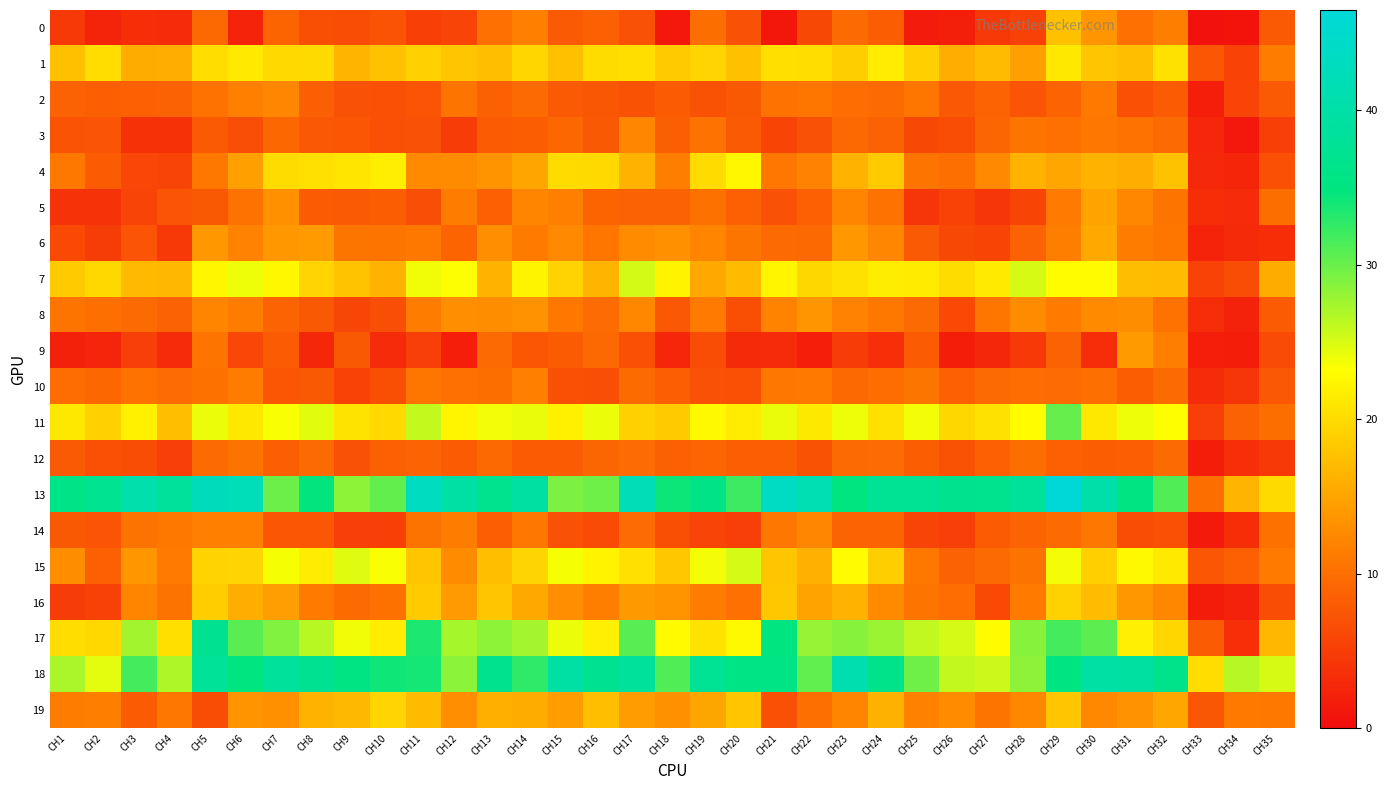

Reading left to right, list all the values displayed in this chart.

0: CH1=4.5	CH2=2.4	CH3=3.5	CH4=3.2	CH5=9.4	CH6=2.3	CH7=9.0	CH8=6.8	CH9=6.6	CH10=7.3	CH11=5.4	CH12=5.6	CH13=10.2	CH14=11.6	CH15=8.0	CH16=8.5	CH17=7.0	CH18=1.2	CH19=9.9	CH20=7.1	CH21=1.1	CH22=6.2	CH23=9.5	CH24=8.2	CH25=1.5	CH26=2.0	CH27=4.5	CH28=5.4	CH29=17.5	CH30=13.6	CH31=10.1	CH32=11.6	CH33=0.5	CH34=0.8	CH35=7.9
1: CH1=17.6	CH2=20.2	CH3=15.8	CH4=16.0	CH5=20.2	CH6=21.3	CH7=19.8	CH8=19.9	CH9=16.5	CH10=17.6	CH11=19.1	CH12=18.1	CH13=17.4	CH14=19.6	CH15=17.6	CH16=20.1	CH17=20.3	CH18=18.6	CH19=19.4	CH20=17.6	CH21=20.4	CH22=20.2	CH23=18.9	CH24=21.6	CH25=19.0	CH26=15.8	CH27=17.2	CH28=14.6	CH29=21.2	CH30=18.0	CH31=17.5	CH32=20.6	CH33=7.5	CH34=5.5	CH35=11.5
2: CH1=8.8	CH2=8.4	CH3=8.5	CH4=8.8	CH5=10.3	CH6=11.6	CH7=12.3	CH8=8.4	CH9=7.0	CH10=6.9	CH11=7.3	CH12=10.6	CH13=8.6	CH14=9.6	CH15=8.0	CH16=7.6	CH17=7.2	CH18=8.2	CH19=7.2	CH20=7.8	CH21=10.3	CH22=10.7	CH23=9.9	CH24=9.6	CH25=10.8	CH26=7.7	CH27=8.9	CH28=7.4	CH29=8.8	CH30=11.0	CH31=6.8	CH32=8.2	CH33=1.9	CH34=5.7	CH35=8.0
3: CH1=7.2	CH2=7.4	CH3=3.8	CH4=3.8	CH5=8.0	CH6=6.7	CH7=9.3	CH8=7.7	CH9=7.5	CH10=6.8	CH11=7.0	CH12=4.9	CH13=8.2	CH14=8.2	CH15=9.2	CH16=7.8	CH17=12.3	CH18=8.4	CH19=10.3	CH20=8.0	CH21=5.8	CH22=7.0	CH23=9.4	CH24=8.7	CH25=6.1	CH26=6.5	CH27=9.1	CH28=10.5	CH29=10.1	CH30=10.9	CH31=10.3	CH32=9.5	CH33=2.7	CH34=1.2	CH35=5.2
4: CH1=11.0	CH2=8.1	CH3=5.9	CH4=5.7	CH5=11.0	CH6=14.6	CH7=20.1	CH8=20.5	CH9=20.9	CH10=21.7	CH11=12.7	CH12=12.8	CH13=13.5	CH14=15.1	CH15=20.1	CH16=19.8	CH17=16.4	CH18=11.6	CH19=20.0	CH20=22.6	CH21=10.8	CH22=11.9	CH23=16.3	CH24=18.6	CH25=10.5	CH26=10.1	CH27=12.6	CH28=16.4	CH29=15.2	CH30=16.3	CH31=15.9	CH32=17.7	CH33=2.9	CH34=2.5	CH35=6.9
5: CH1=3.9	CH2=3.9	CH3=5.7	CH4=7.4	CH5=7.7	CH6=10.3	CH7=13.3	CH8=8.0	CH9=8.0	CH10=8.2	CH11=6.7	CH12=11.3	CH13=8.6	CH14=12.2	CH15=11.7	CH16=8.9	CH17=8.6	CH18=8.6	CH19=10.2	CH20=8.6	CH21=6.9	CH22=8.5	CH23=12.1	CH24=10.3	CH25=4.3	CH26=5.5	CH27=4.2	CH28=5.7	CH29=11.2	CH30=15.0	CH31=12.4	CH32=10.6	CH33=3.5	CH34=3.2	CH35=10.0
6: CH1=6.2	CH2=5.0	CH3=7.3	CH4=4.6	CH5=14.0	CH6=11.9	CH7=13.8	CH8=14.3	CH9=10.7	CH10=10.5	CH11=10.9	CH12=8.9	CH13=13.0	CH14=11.2	CH15=12.6	CH16=10.7	CH17=12.7	CH18=13.2	CH19=12.2	CH20=10.6	CH21=9.6	CH22=9.3	CH23=13.9	CH24=12.3	CH25=8.0	CH26=6.0	CH27=5.8	CH28=8.8	CH29=11.6	CH30=15.5	CH31=11.3	CH32=10.8	CH33=2.3	CH34=3.1	CH35=3.5
7: CH1=18.5	CH2=19.7	CH3=17.0	CH4=16.7	CH5=22.4	CH6=24.0	CH7=22.6	CH8=19.4	CH9=17.8	CH10=16.3	CH11=23.9	CH12=23.4	CH13=16.3	CH14=22.3	CH15=19.2	CH16=16.5	CH17=25.3	CH18=22.2	CH19=15.4	CH20=17.2	CH21=22.4	CH22=19.7	CH23=20.6	CH24=21.7	CH25=21.5	CH26=20.1	CH27=21.4	CH28=25.1	CH29=23.1	CH30=23.0	CH31=17.3	CH32=17.2	CH33=5.5	CH34=6.6	CH35=15.8
8: CH1=10.6	CH2=10.0	CH3=9.7	CH4=8.8	CH5=12.2	CH6=11.4	CH7=8.8	CH8=7.7	CH9=5.8	CH10=6.7	CH11=11.4	CH12=13.0	CH13=13.0	CH14=13.4	CH15=10.9	CH16=9.8	CH17=12.4	CH18=7.6	CH19=11.1	CH20=6.7	CH21=12.0	CH22=13.7	CH23=11.9	CH24=10.9	CH25=9.4	CH26=6.2	CH27=10.8	CH28=12.8	CH29=11.2	CH30=12.7	CH31=12.9	CH32=10.3	CH33=3.3	CH34=2.3	CH35=8.1
9: CH1=2.1	CH2=2.5	CH3=5.2	CH4=3.2	CH5=10.5	CH6=6.0	CH7=8.2	CH8=2.8	CH9=7.9	CH10=3.2	CH11=5.2	CH12=1.8	CH13=9.7	CH14=7.5	CH15=8.1	CH16=9.4	CH17=6.9	CH18=2.7	CH19=6.6	CH20=3.0	CH21=3.2	CH22=1.8	CH23=4.8	CH24=3.6	CH25=8.1	CH26=1.8	CH27=2.8	CH28=4.5	CH29=8.7	CH30=3.3	CH31=14.2	CH32=11.5	CH33=1.9	CH34=1.8	CH35=6.4
10: CH1=9.9	CH2=9.3	CH3=10.3	CH4=9.7	CH5=10.2	CH6=11.3	CH7=7.5	CH8=7.8	CH9=5.5	CH10=6.8	CH11=10.8	CH12=10.1	CH13=10.0	CH14=11.7	CH15=6.8	CH16=6.7	CH17=9.6	CH18=8.3	CH19=7.0	CH20=6.8	CH21=10.8	CH22=11.0	CH23=9.4	CH24=9.8	CH25=10.6	CH26=8.6	CH27=9.5	CH28=9.9	CH29=9.8	CH30=10.1	CH31=8.2	CH32=9.6	CH33=3.3	CH34=4.2	CH35=7.7
11: CH1=21.2	CH2=19.1	CH3=22.0	CH4=17.4	CH5=24.1	CH6=21.2	CH7=23.5	CH8=24.6	CH9=20.7	CH10=19.9	CH11=25.9	CH12=22.4	CH13=23.9	CH14=24.2	CH15=21.9	CH16=24.1	CH17=19.1	CH18=18.5	CH19=22.8	CH20=21.6	CH21=24.2	CH22=21.2	CH23=24.0	CH24=20.6	CH25=23.8	CH26=19.7	CH27=20.6	CH28=23.1	CH29=30.2	CH30=21.2	CH31=24.0	CH32=23.2	CH33=5.2	CH34=8.7	CH35=9.9
12: CH1=8.0	CH2=6.8	CH3=6.6	CH4=5.1	CH5=9.7	CH6=10.4	CH7=8.4	CH8=9.7	CH9=7.0	CH10=8.5	CH11=8.8	CH12=8.0	CH13=9.3	CH14=8.1	CH15=8.0	CH16=9.1	CH17=9.7	CH18=8.4	CH19=9.0	CH20=8.3	CH21=8.4	CH22=7.1	CH23=9.7	CH24=9.8	CH25=8.2	CH26=7.1	CH27=8.6	CH28=9.9	CH29=8.6	CH30=8.2	CH31=8.4	CH32=9.5	CH33=1.8	CH34=3.6	CH35=4.6
13: CH1=36.0	CH2=37.1	CH3=40.7	CH4=38.6	CH5=42.6	CH6=42.3	CH7=29.9	CH8=34.7	CH9=28.4	CH10=30.3	CH11=43.2	CH12=39.6	CH13=36.9	CH14=39.4	CH15=29.2	CH16=29.8	CH17=42.1	CH18=34.3	CH19=35.8	CH20=32.1	CH21=43.6	CH22=41.6	CH23=35.0	CH24=37.6	CH25=37.5	CH26=36.7	CH27=36.9	CH28=38.4	CH29=46.4	CH30=40.3	CH31=35.1	CH32=31.2	CH33=9.9	CH34=16.6	CH35=19.9
14: CH1=7.8	CH2=7.3	CH3=10.4	CH4=10.9	CH5=11.7	CH6=11.7	CH7=7.5	CH8=7.5	CH9=5.2	CH10=5.3	CH11=10.4	CH12=11.4	CH13=8.4	CH14=10.9	CH15=7.0	CH16=6.4	CH17=9.8	CH18=6.8	CH19=5.6	CH20=5.2	CH21=10.9	CH22=12.3	CH23=8.9	CH24=8.9	CH25=5.6	CH26=5.2	CH27=8.0	CH28=8.9	CH29=9.7	CH30=10.8	CH31=6.6	CH32=6.8	CH33=1.4	CH34=3.5	CH35=10.2
15: CH1=13.0	CH2=8.6	CH3=13.8	CH4=11.1	CH5=19.3	CH6=19.4	CH7=23.7	CH8=21.6	CH9=24.7	CH10=23.5	CH11=18.1	CH12=12.9	CH13=17.4	CH14=19.5	CH15=23.6	CH16=22.2	CH17=20.5	CH18=18.2	CH19=23.7	CH20=25.2	CH21=18.1	CH22=16.1	CH23=22.9	CH24=18.8	CH25=10.9	CH26=8.7	CH27=9.7	CH28=10.4	CH29=23.7	CH30=18.9	CH31=22.8	CH32=21.3	CH33=7.5	CH34=8.6	CH35=11.3
16: CH1=5.0	CH2=5.4	CH3=12.2	CH4=10.4	CH5=18.8	CH6=15.9	CH7=14.4	CH8=11.2	CH9=9.7	CH10=10.2	CH11=18.6	CH12=14.2	CH13=18.1	CH14=15.5	CH15=13.2	CH16=11.6	CH17=14.0	CH18=13.6	CH19=11.4	CH20=10.1	CH21=18.2	CH22=15.0	CH23=16.4	CH24=12.7	CH25=10.5	CH26=9.8	CH27=6.2	CH28=11.2	CH29=19.1	CH30=17.2	CH31=13.8	CH32=12.4	CH33=1.6	CH34=2.2	CH35=6.6
17: CH1=20.2	CH2=19.8	CH3=27.4	CH4=20.3	CH5=37.4	CH6=30.9	CH7=29.1	CH8=26.6	CH9=23.9	CH10=21.6	CH11=33.6	CH12=27.3	CH13=28.4	CH14=27.4	CH15=24.1	CH16=21.8	CH17=30.8	CH18=22.8	CH19=20.8	CH20=22.8	CH21=34.8	CH22=28.2	CH23=28.8	CH24=27.8	CH25=26.1	CH26=25.2	CH27=23.1	CH28=28.8	CH29=31.7	CH30=30.6	CH31=21.9	CH32=19.5	CH33=8.1	CH34=3.6	CH35=16.7
18: CH1=27.1	CH2=24.5	CH3=31.8	CH4=26.9	CH5=37.9	CH6=35.0	CH7=38.5	CH8=37.3	CH9=35.5	CH10=34.2	CH11=33.9	CH12=28.5	CH13=36.7	CH14=32.8	CH15=39.8	CH16=37.3	CH17=38.5	CH18=31.2	CH19=37.6	CH20=35.7	CH21=35.7	CH22=30.4	CH23=41.3	CH24=36.3	CH25=29.8	CH26=26.0	CH27=25.6	CH28=28.4	CH29=35.1	CH30=39.7	CH31=39.1	CH32=36.5	CH33=20.2	CH34=26.6	CH35=25.1
19: CH1=11.5	CH2=11.6	CH3=8.1	CH4=10.9	CH5=6.5	CH6=13.5	CH7=13.2	CH8=16.4	CH9=16.8	CH10=19.4	CH11=17.1	CH12=13.1	CH13=16.0	CH14=15.7	CH15=14.3	CH16=17.4	CH17=14.4	CH18=13.3	CH19=15.1	CH20=18.1	CH21=6.9	CH22=10.0	CH23=12.2	CH24=16.2	CH25=11.8	CH26=12.8	CH27=10.6	CH28=12.4	CH29=18.1	CH30=12.5	CH31=13.4	CH32=15.3	CH33=7.6	CH34=11.1	CH35=11.0